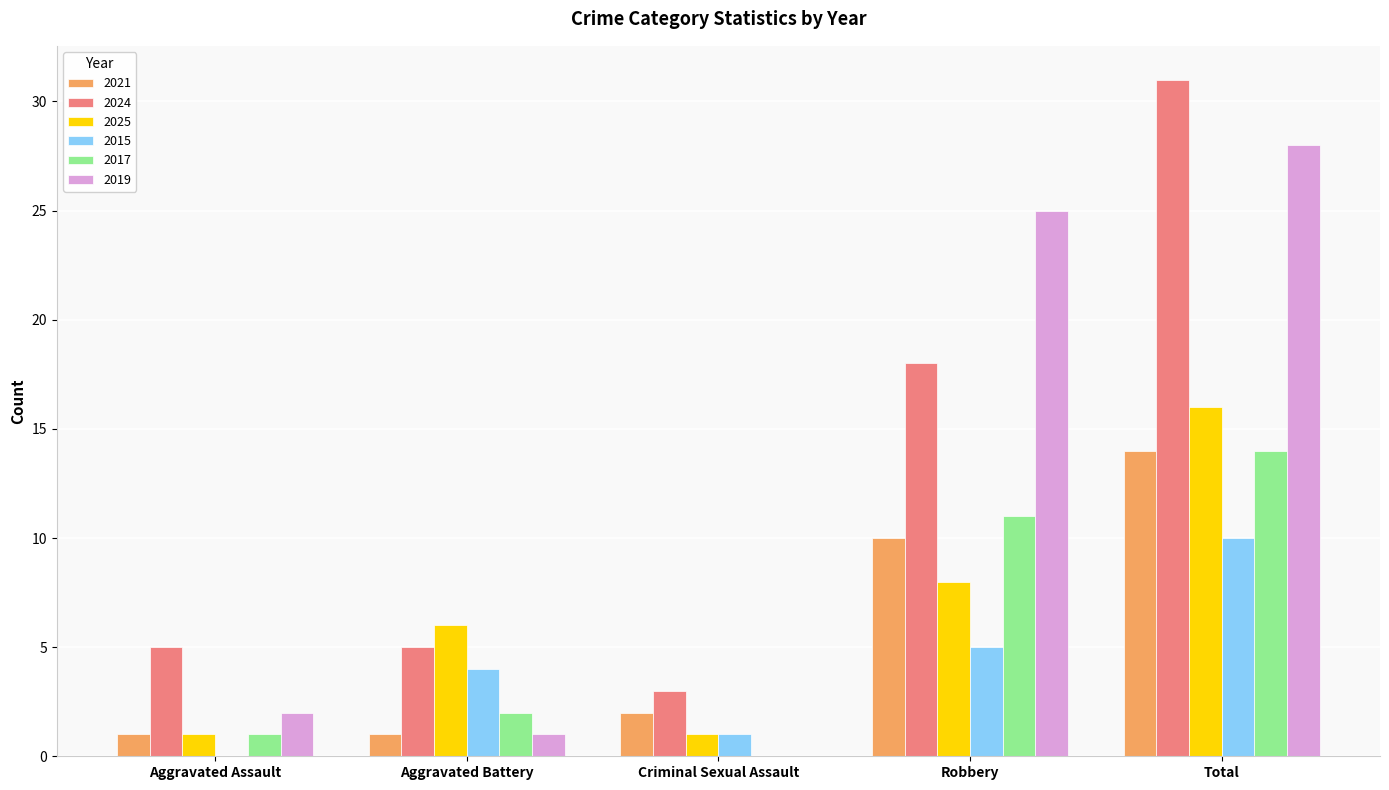

Which series changed the most between Aggravated Battery and Robbery?

2019